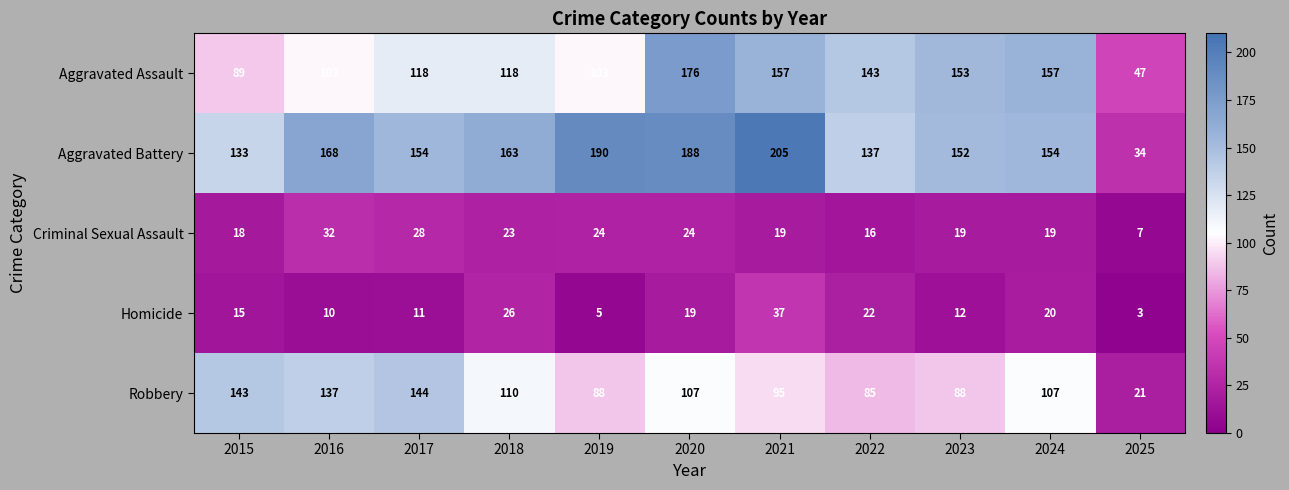

Between 2024 and 2025, which series saw the biggest shift?

Aggravated Battery